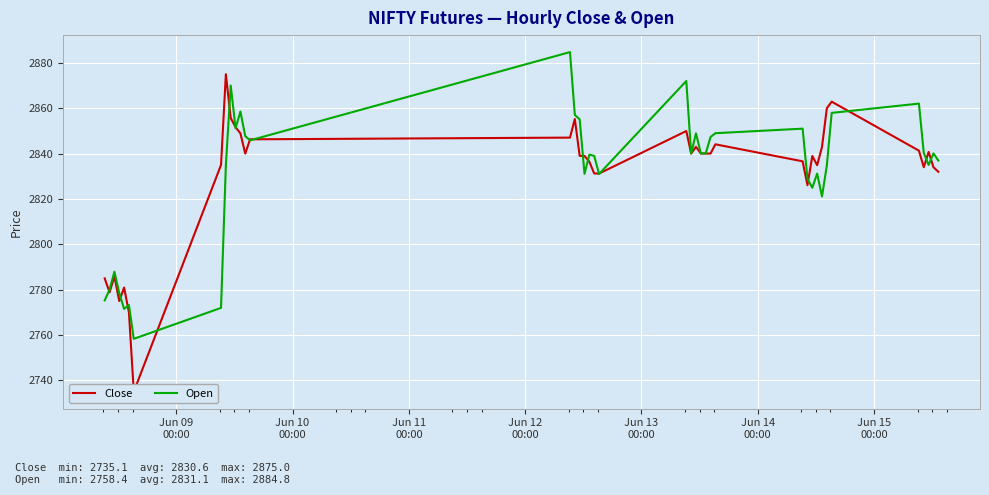

Does the chart display data point markers on the line(s)?

No